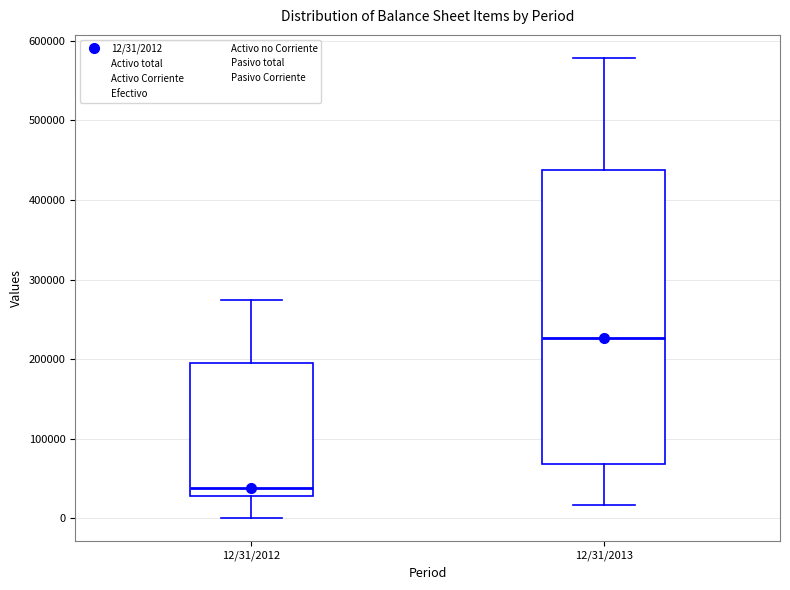

Where is the upper edge of the box for 12/31/2012 on the y-axis? The values are not printed on the chart, so give them approximately, as read against the axis.

190000